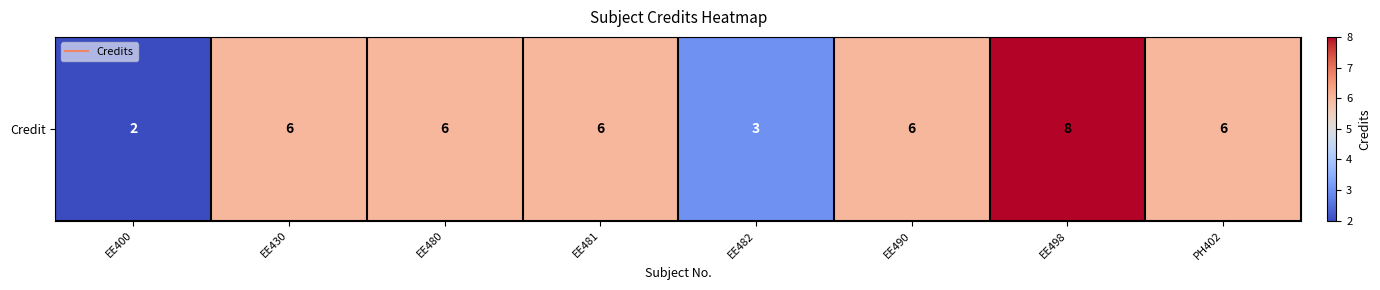

What is the greatest value displayed?

8